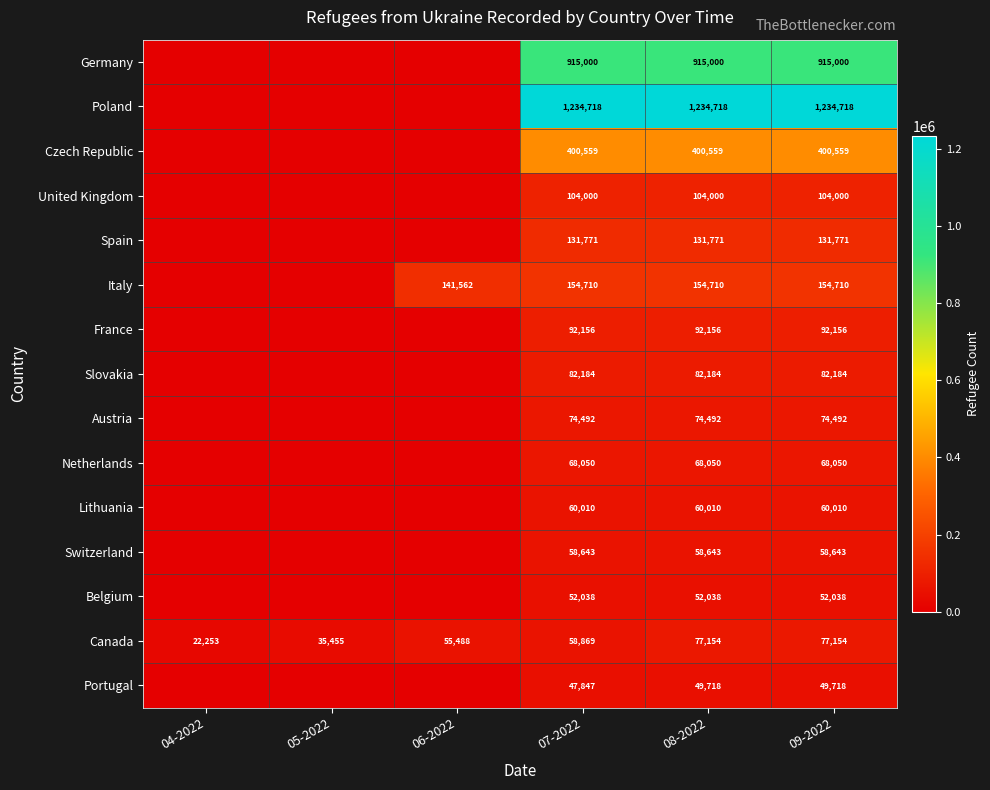

The value of Slovakia at 08-2022 is 20393. True or false?

False